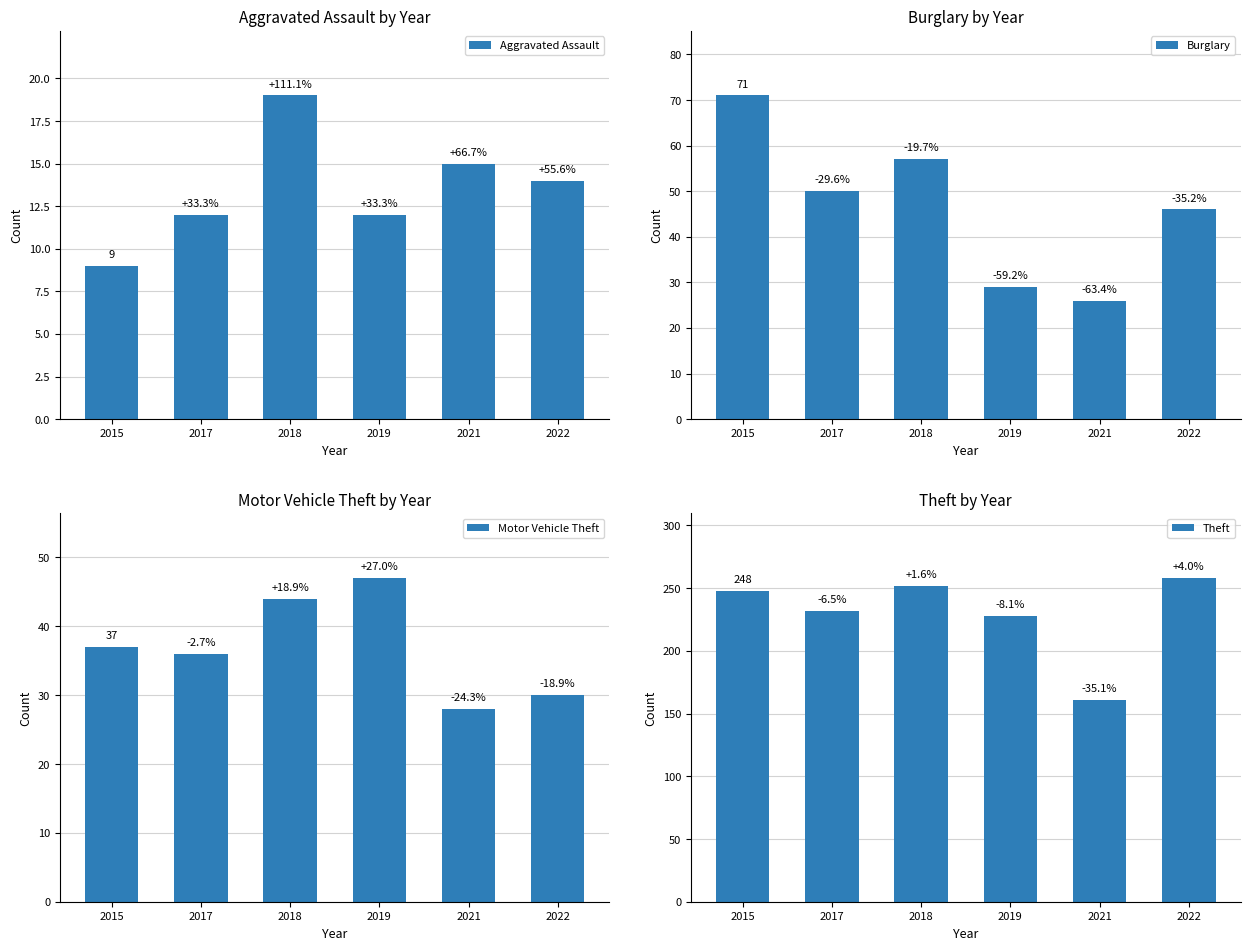

Reading left to right, transcribe all the data shown in this chart.

Aggravated Assault: 2015=9	2017=12	2018=19	2019=12	2021=15	2022=14
Burglary: 2015=71	2017=50	2018=57	2019=29	2021=26	2022=46
Motor Vehicle Theft: 2015=37	2017=36	2018=44	2019=47	2021=28	2022=30
Theft: 2015=248	2017=232	2018=252	2019=228	2021=161	2022=258